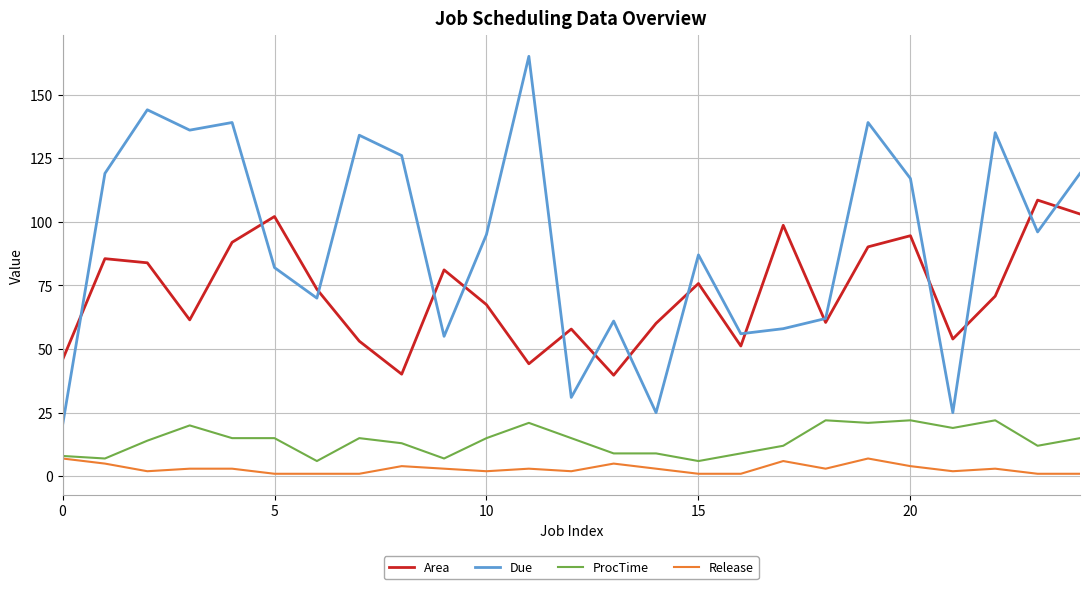

What is the maximum value for Area?

108.5